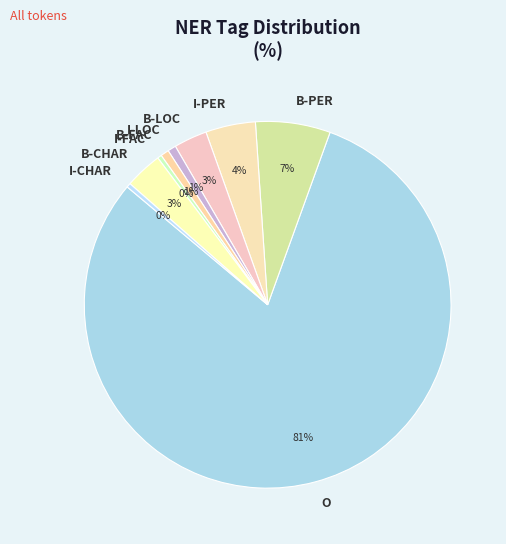

The O slice represents 81% of the pie. True or false?

True